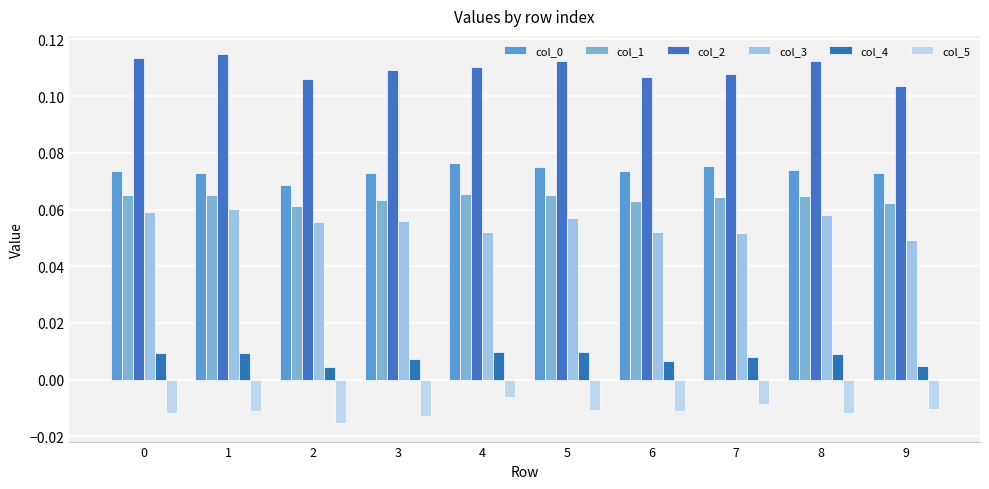

Does the chart contain stacked bars?

No